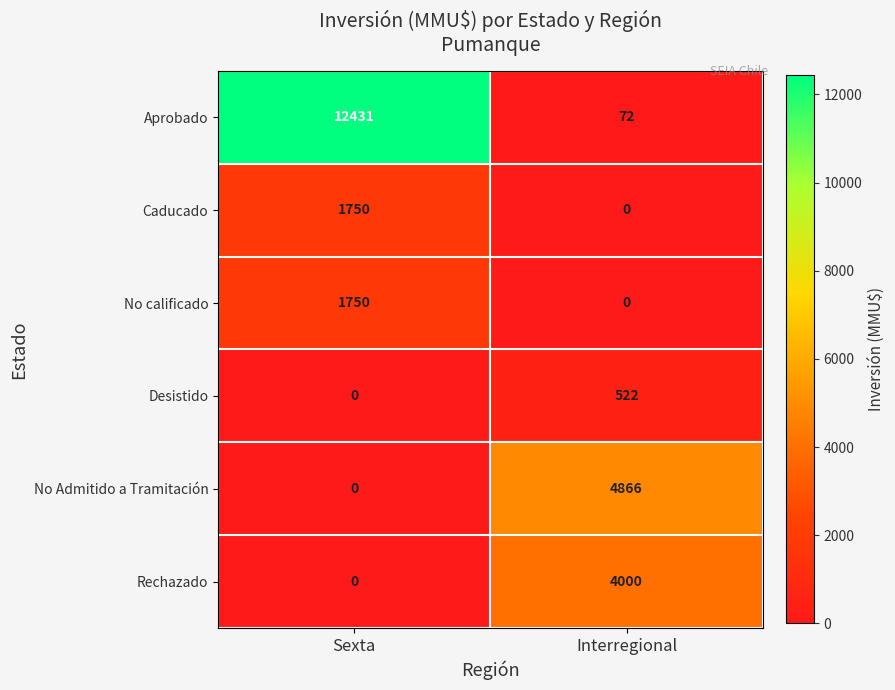

Read the No Admitido a Tramitación value at Interregional, to the nearest 50.

4850